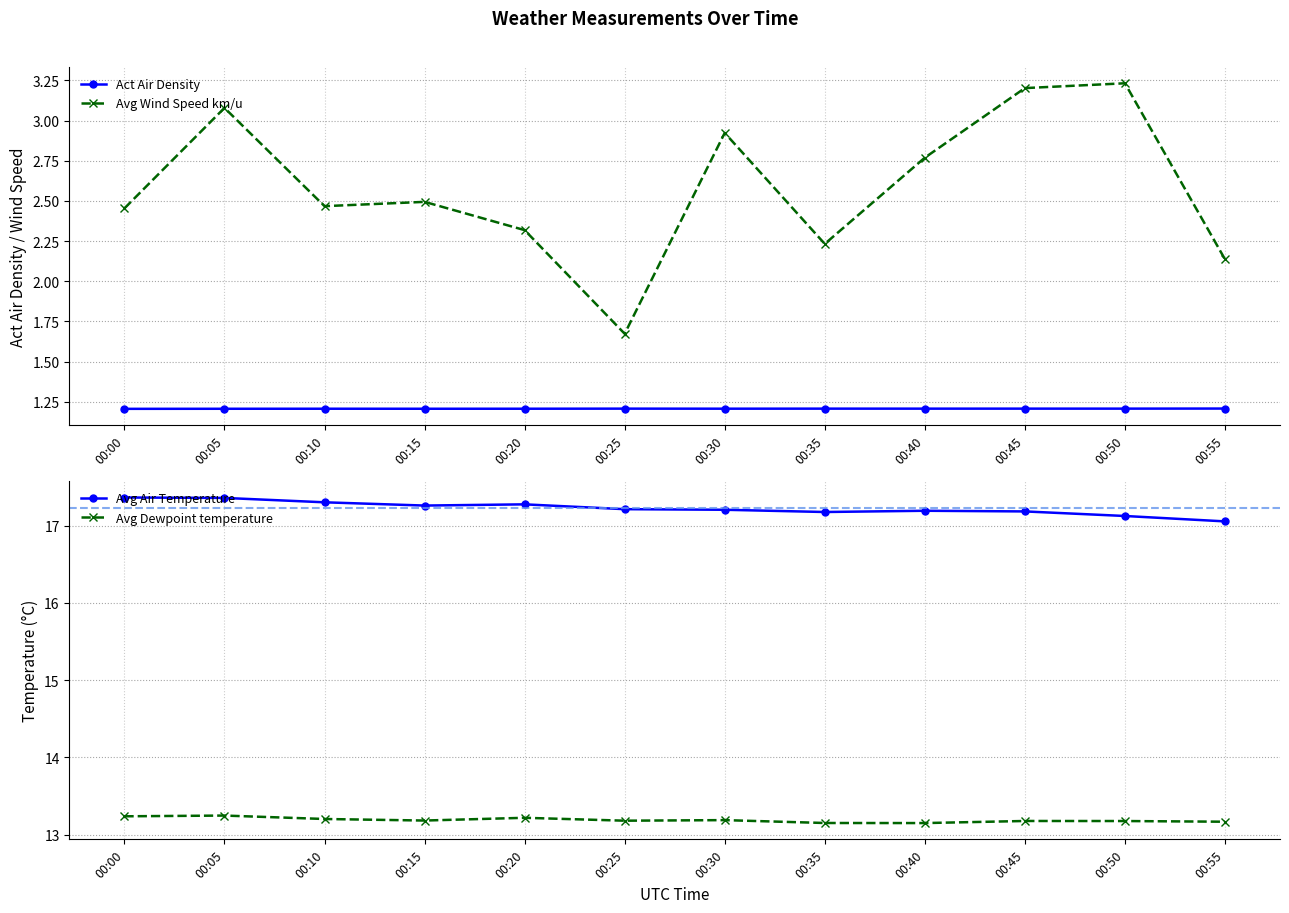

List the labels in order of Avg Wind Speed km/u value, largest first.

00:50, 00:45, 00:05, 00:30, 00:40, 00:15, 00:10, 00:00, 00:20, 00:35, 00:55, 00:25